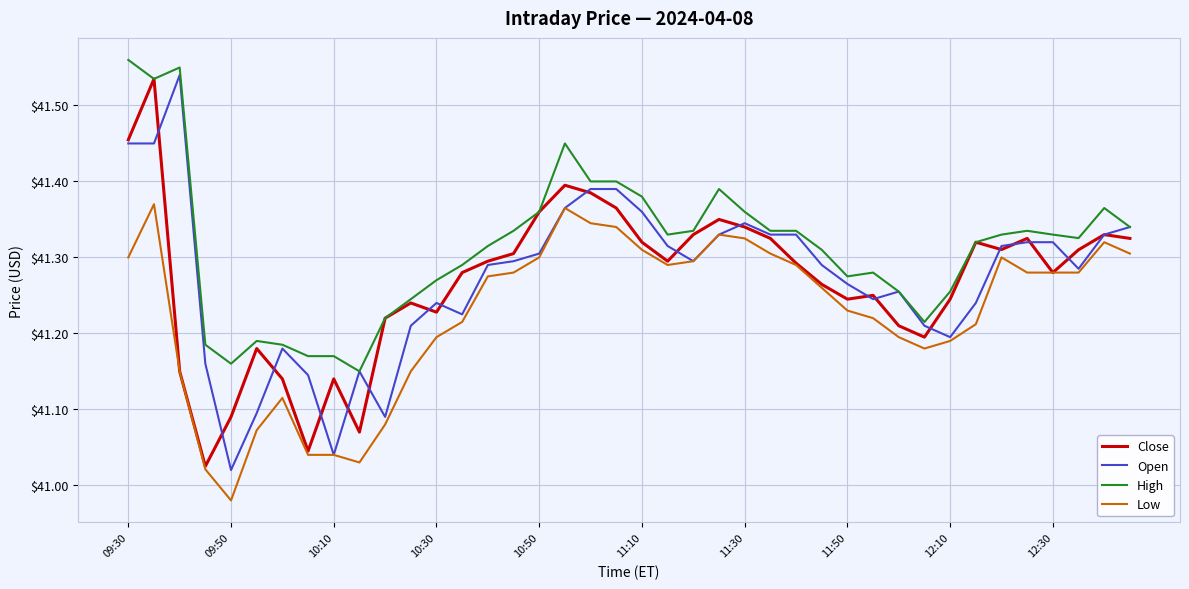

How many distinct data groups are displayed?

4